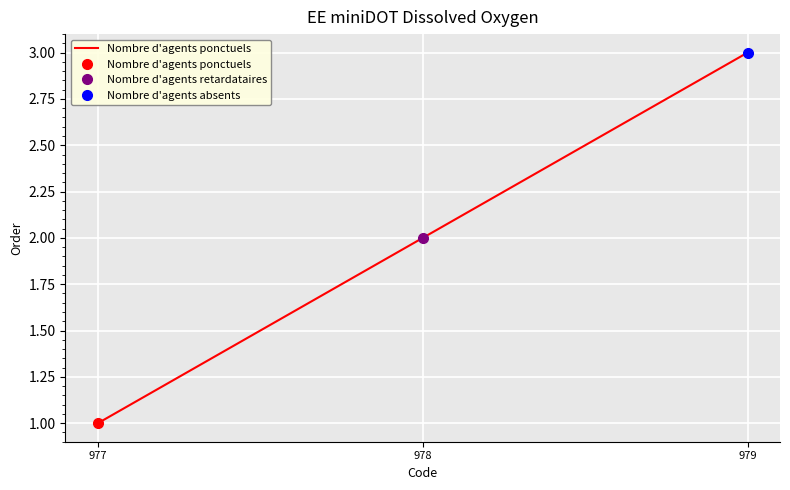

What is the sum of the values at 977 and 978?

3